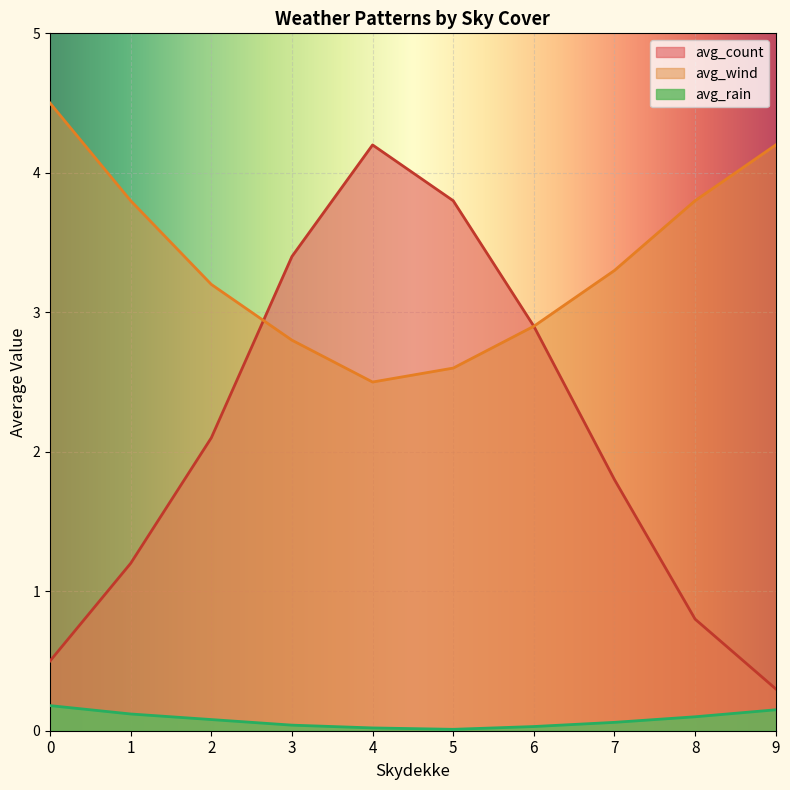

Which has a higher value, 8 or 4?

4